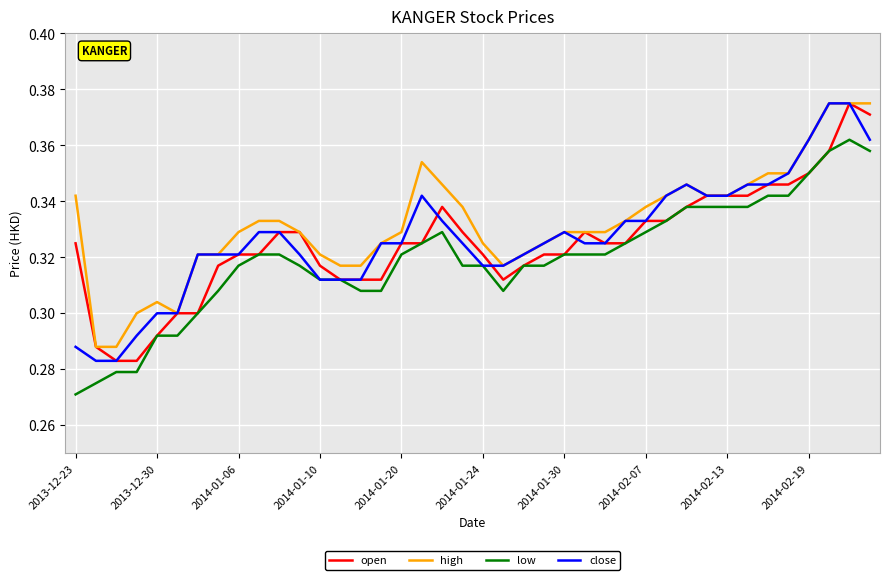

Which series has the largest range (max minus min)?

open